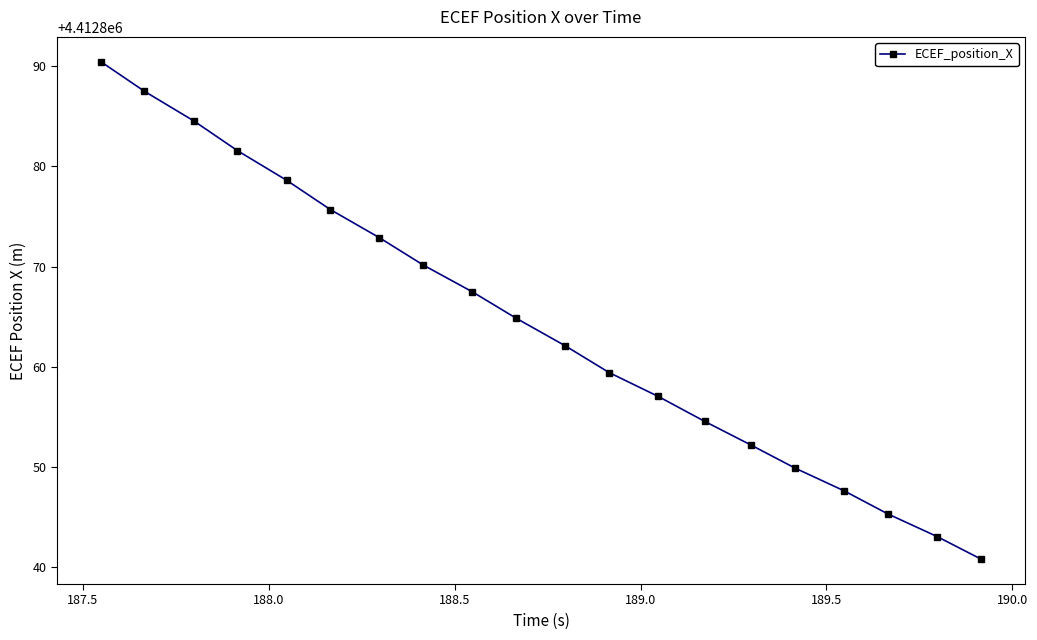

What is the value of the 10th point from the left?

4412864.8